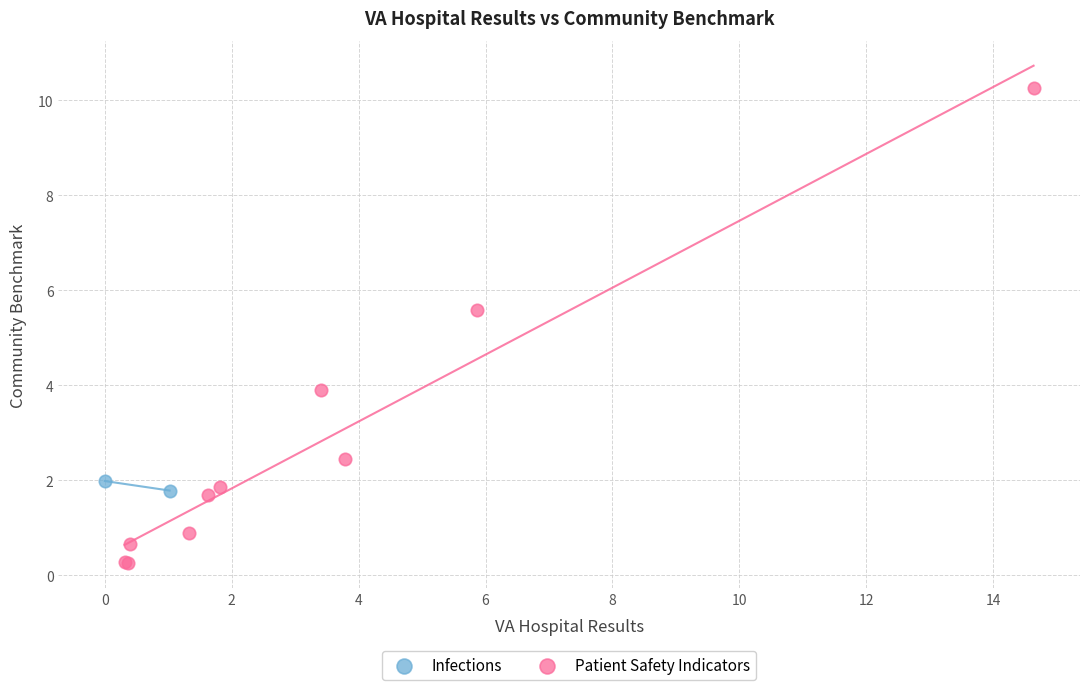

What are all the series names shown in the legend?

Infections, Patient Safety Indicators